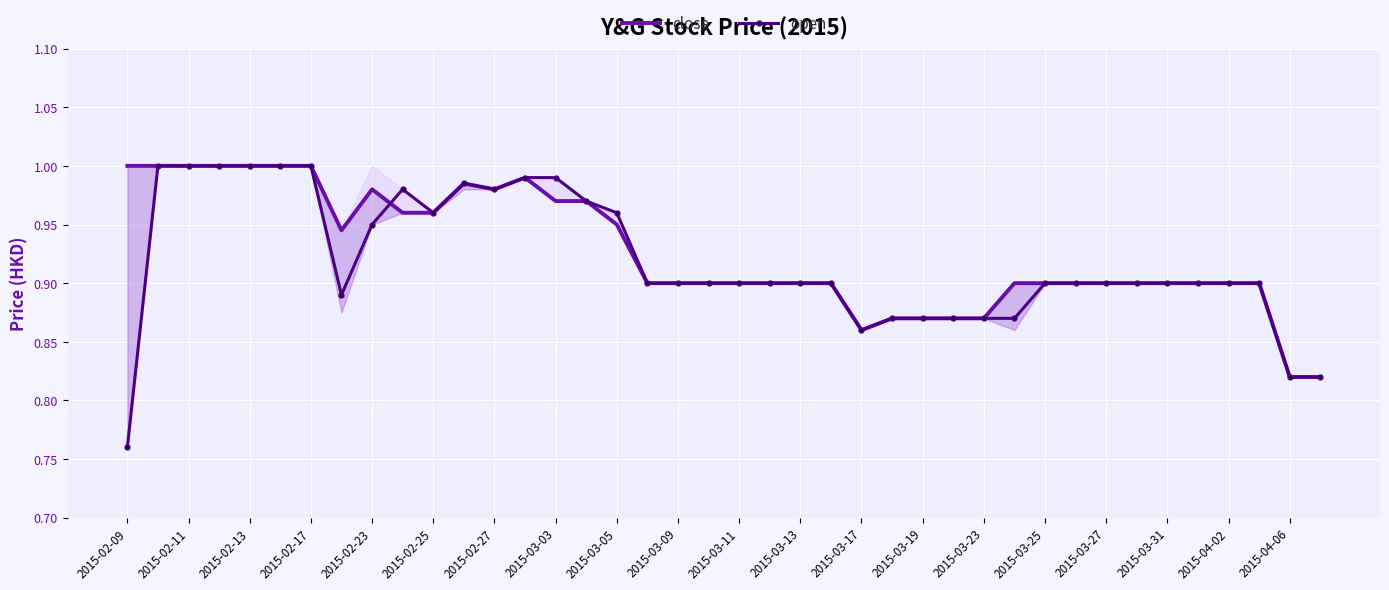

How many distinct data groups are displayed?

2